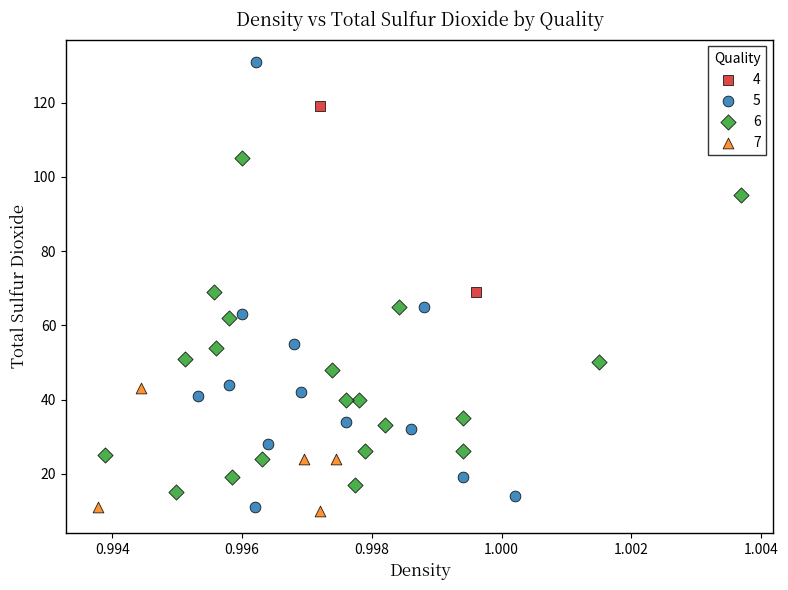

Which series has the largest Y range (max minus min)?

5